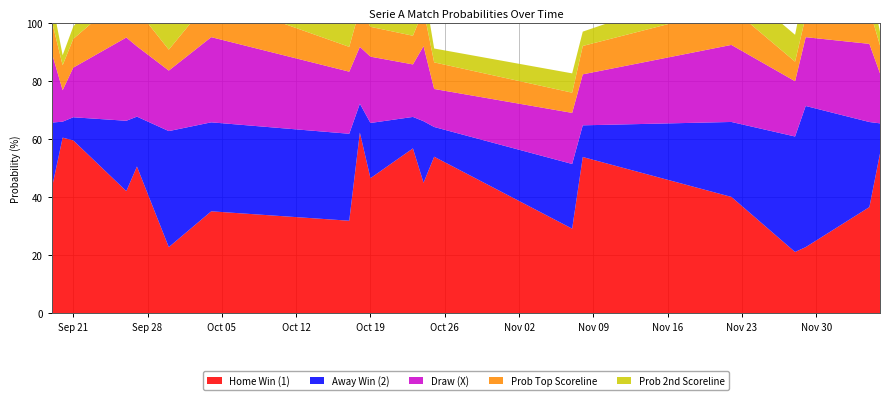

Reading right to left, extract all data points from this chart.

Home Win (1): 19=55.0	18=36.6	17=22.8	16=21.1	15=40.1	14=53.8	13=29.2	12=53.9	11=45.0	10=56.8	9=46.5	8=62.2	7=31.9	6=35.1	5=22.8	4=50.5	3=42.1	2=59.5	1=60.5	0=43.4
Away Win (2): 19=10.4	18=29.3	17=48.5	16=39.7	15=25.8	14=10.9	13=22.2	12=10.2	11=21.2	10=10.8	9=19.0	8=9.9	7=29.9	6=30.6	5=39.9	4=17.2	3=24.2	2=7.9	1=5.5	0=22.3
Draw (X): 19=17.2	18=26.9	17=23.7	16=19.0	15=26.5	14=17.5	13=17.6	12=13.1	11=25.8	10=18.1	9=22.8	8=19.6	7=21.4	6=29.3	5=20.8	4=24.2	3=28.6	2=17.1	1=10.8	0=23.7
Prob Top Scoreline: 19=9.6	18=11.9	17=7.2	16=6.7	15=12.7	14=9.8	13=7.0	12=9.1	11=12.5	10=9.9	9=10.3	8=13.1	7=8.5	6=13.5	5=7.2	4=12.7	3=15.2	2=9.9	1=8.6	0=10.9
Prob 2nd Scoreline: 19=4.6	18=10.2	17=11.8	16=9.2	15=9.3	14=4.9	13=6.6	12=4.8	11=8.5	10=4.5	9=6.7	8=4.8	7=8.3	6=12.2	5=9.3	4=7.0	3=10.6	2=4.2	1=3.5	0=7.4